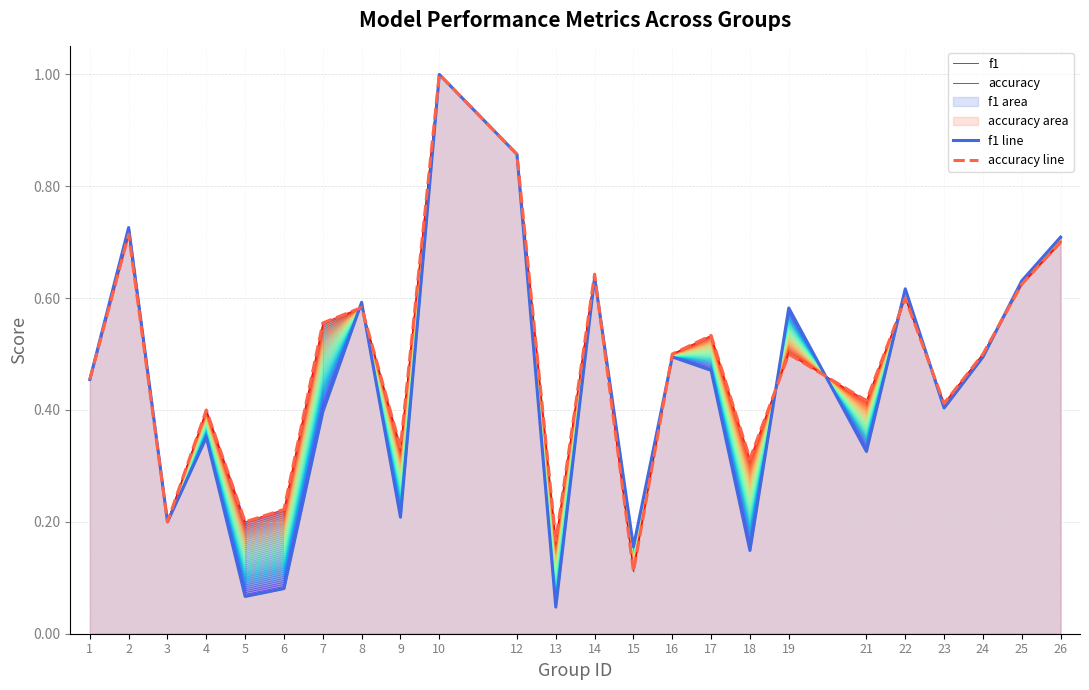

Reading left to right, extract all data points from this chart.

f1: 0.5	0.7	0.2	0.4	0.1	0.1	0.4	0.6	0.2	1.0	0.9	0.0	0.6	0.2	0.5	0.5	0.1	0.6	0.3	0.6	0.4	0.5	0.6	0.7
accuracy: 0.5	0.7	0.2	0.4	0.2	0.2	0.6	0.6	0.3	1.0	0.9	0.2	0.6	0.1	0.5	0.5	0.3	0.5	0.4	0.6	0.4	0.5	0.6	0.7
f1 line: 0.5	0.7	0.2	0.4	0.1	0.1	0.4	0.6	0.2	1.0	0.9	0.0	0.6	0.2	0.5	0.5	0.1	0.6	0.3	0.6	0.4	0.5	0.6	0.7
accuracy line: 0.5	0.7	0.2	0.4	0.2	0.2	0.6	0.6	0.3	1.0	0.9	0.2	0.6	0.1	0.5	0.5	0.3	0.5	0.4	0.6	0.4	0.5	0.6	0.7